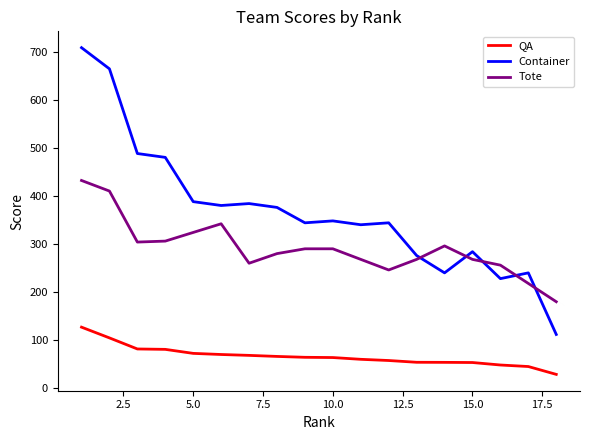

Which series has the largest range (max minus min)?

Container